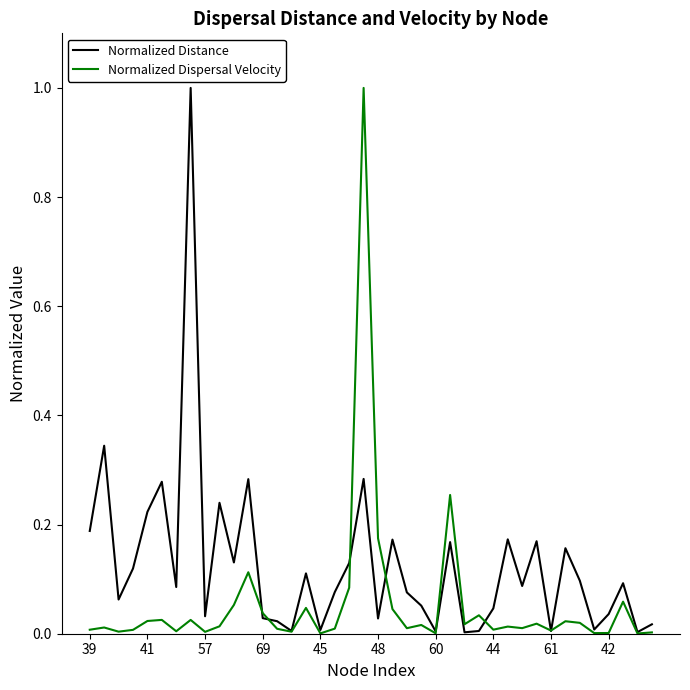

True or false: Normalized Dispersal Velocity and Normalized Distance intersect in this chart.

True